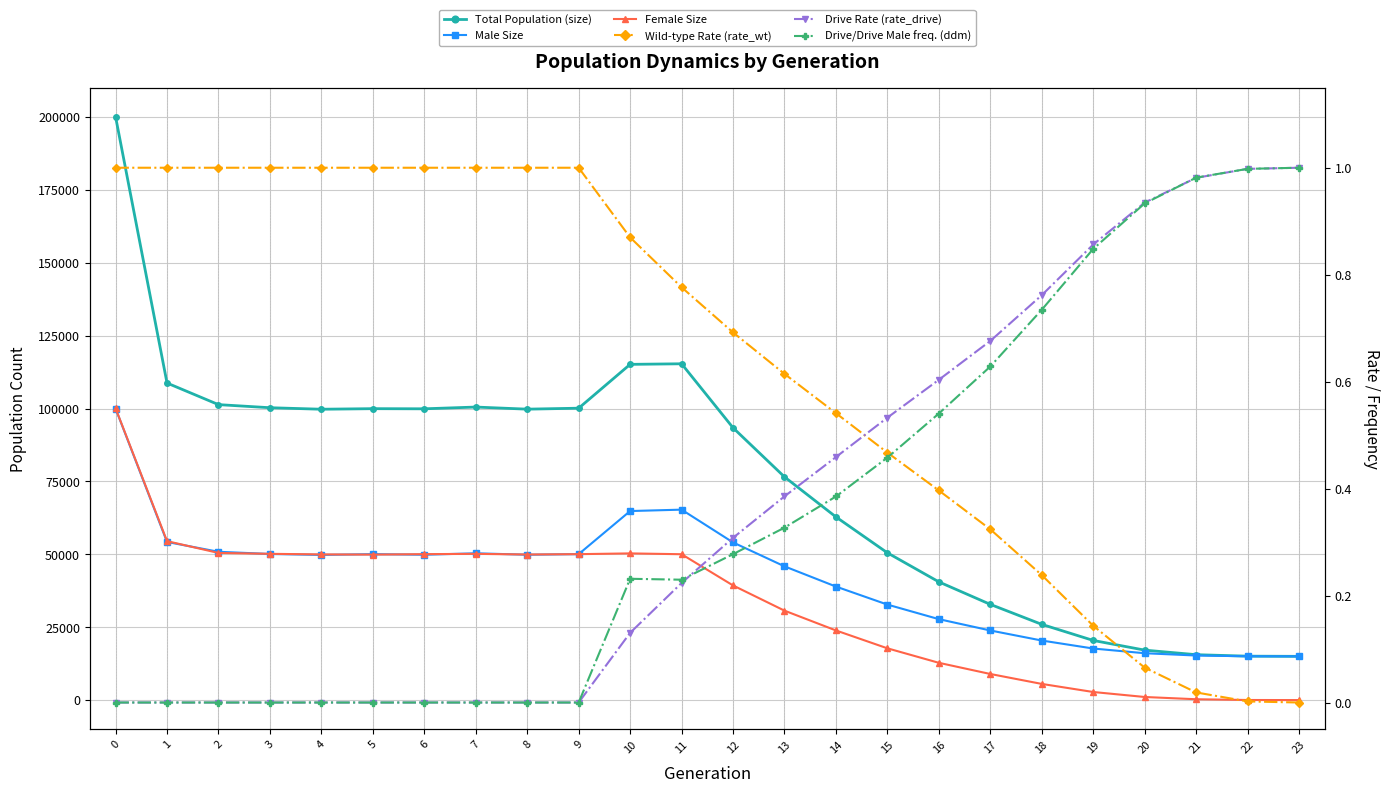

What is the average value of the Female Size series?

33277.5